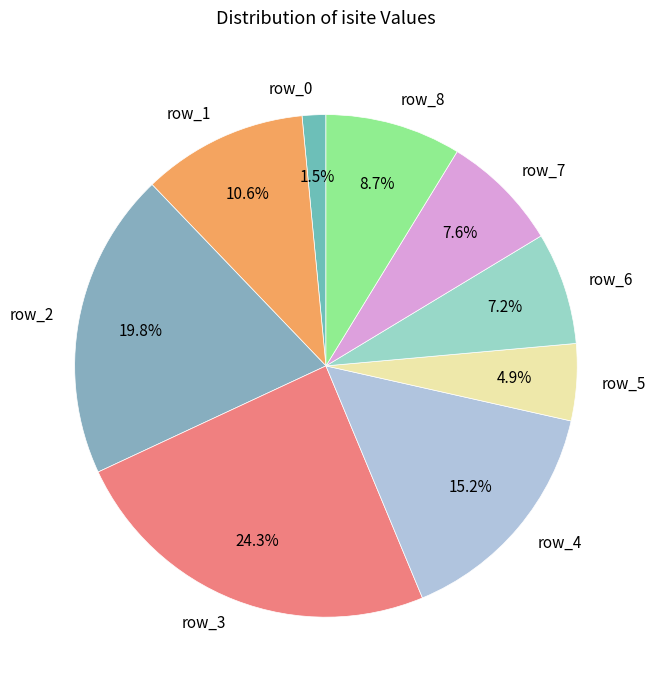

How many segments does this pie chart have?

9